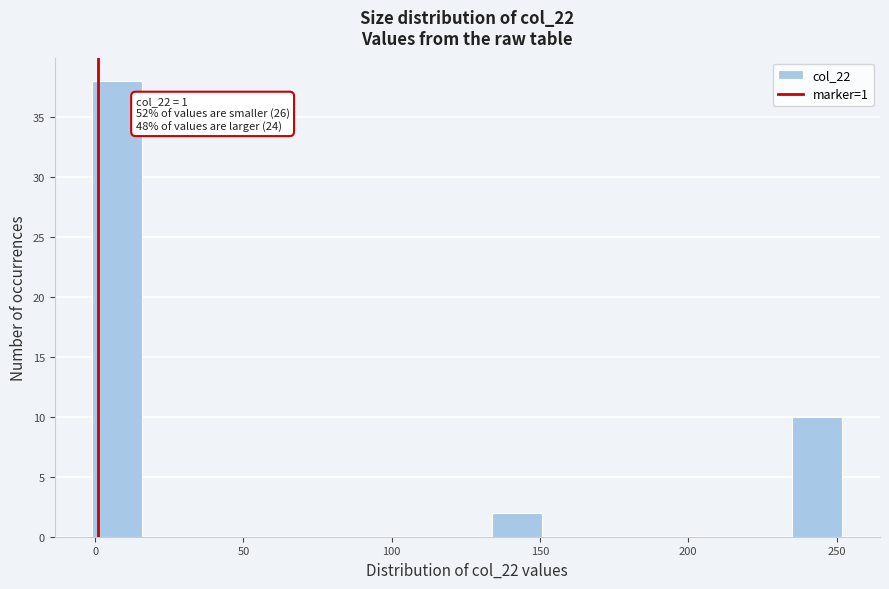

Around what value on the x-axis is the tallest bar? Give the approximate position of its centre, as read against the axis.

5